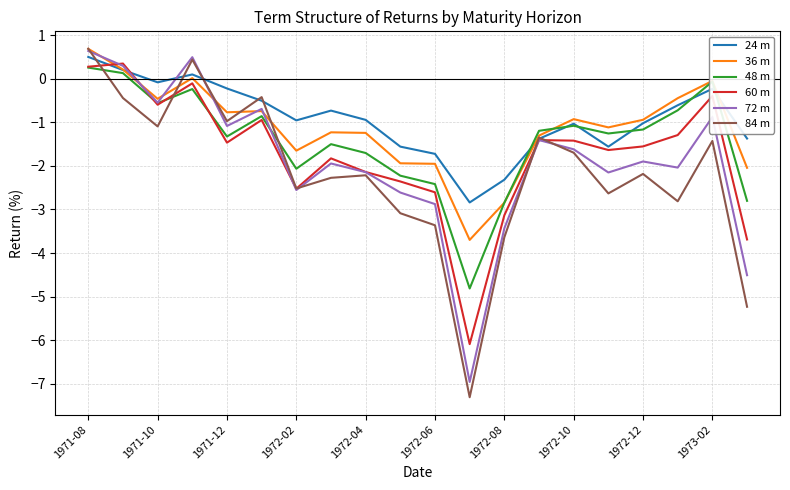

Which series has the largest range (max minus min)?

84 m